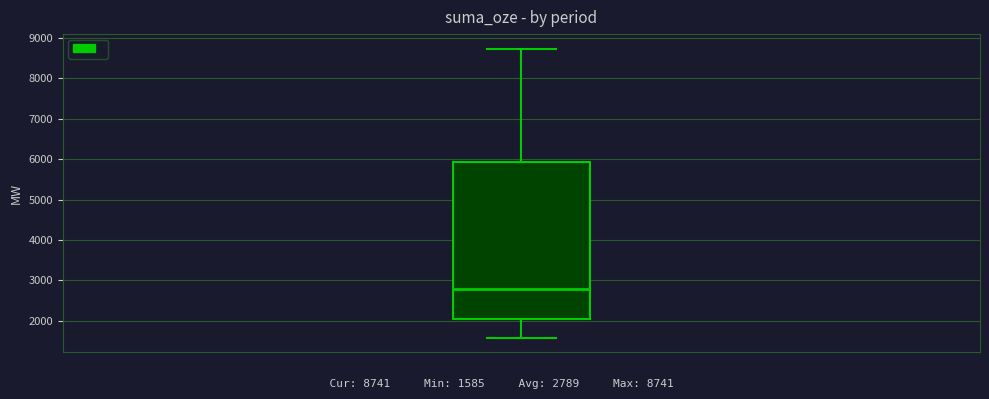

Where is the lower edge of the box on the y-axis? The values are not printed on the chart, so give them approximately, as read against the axis.

2000